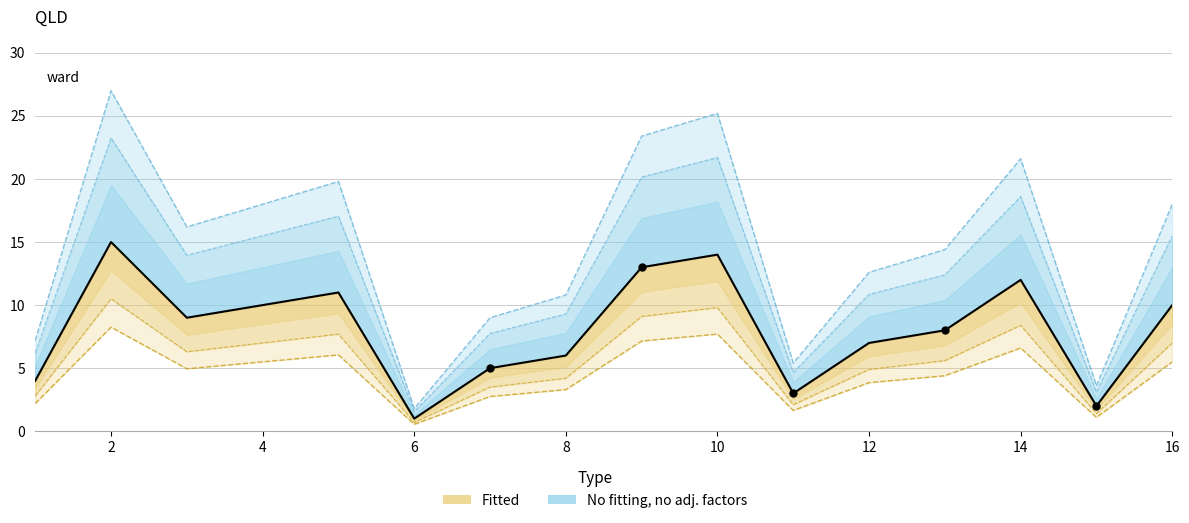

What is the change in value from 8 to 5?

+5